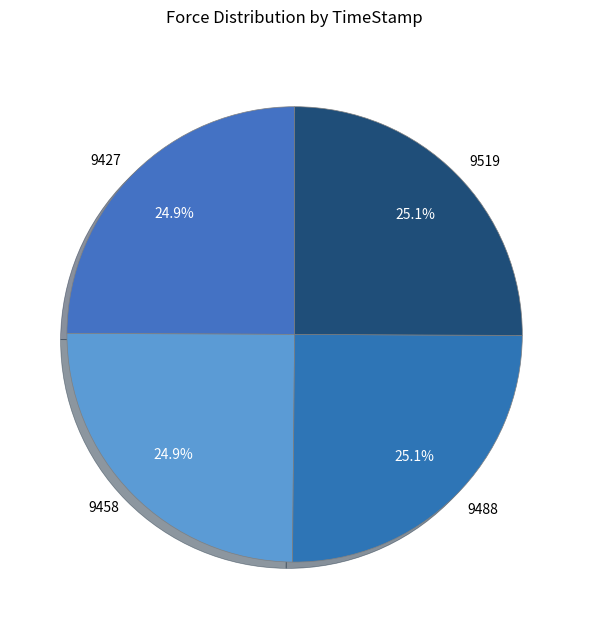

Is 9519 the majority of the pie?

No